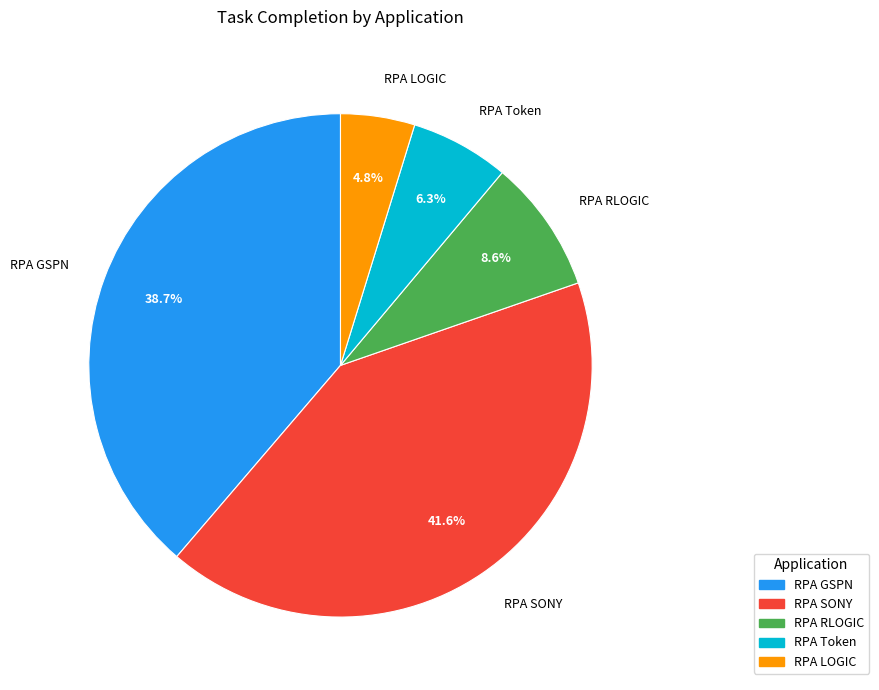

Which category has the smallest portion of the pie?

RPA LOGIC